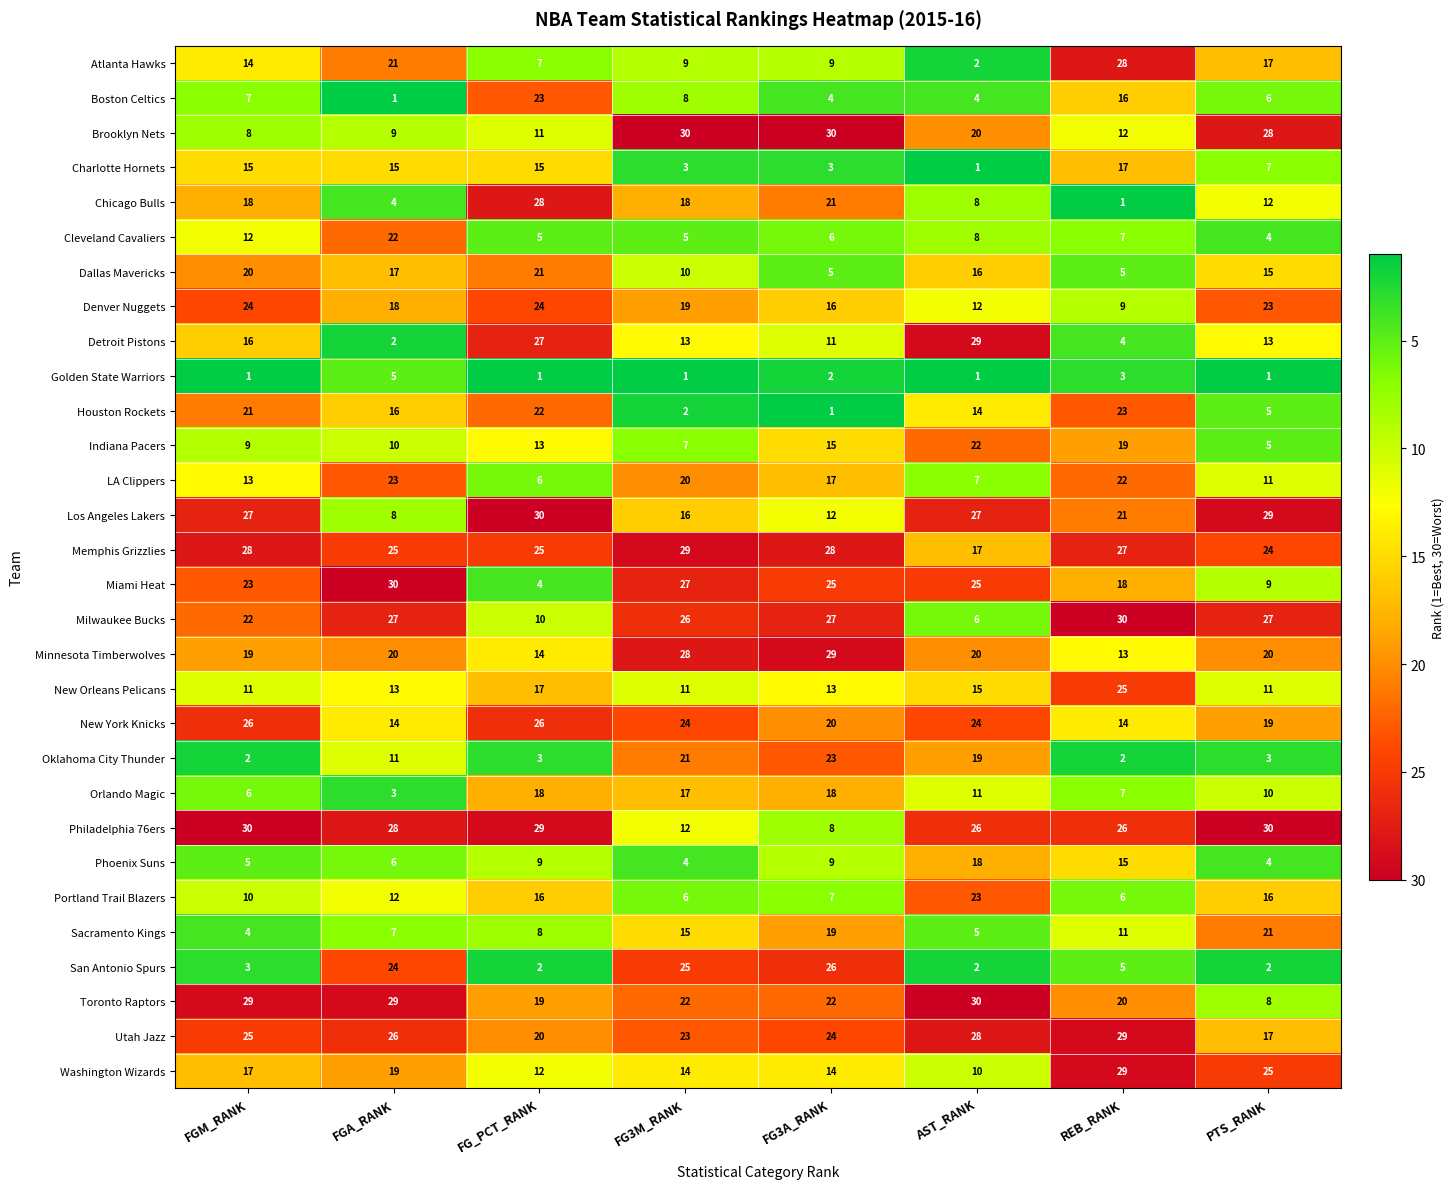

What is the maximum value shown in the chart?

30